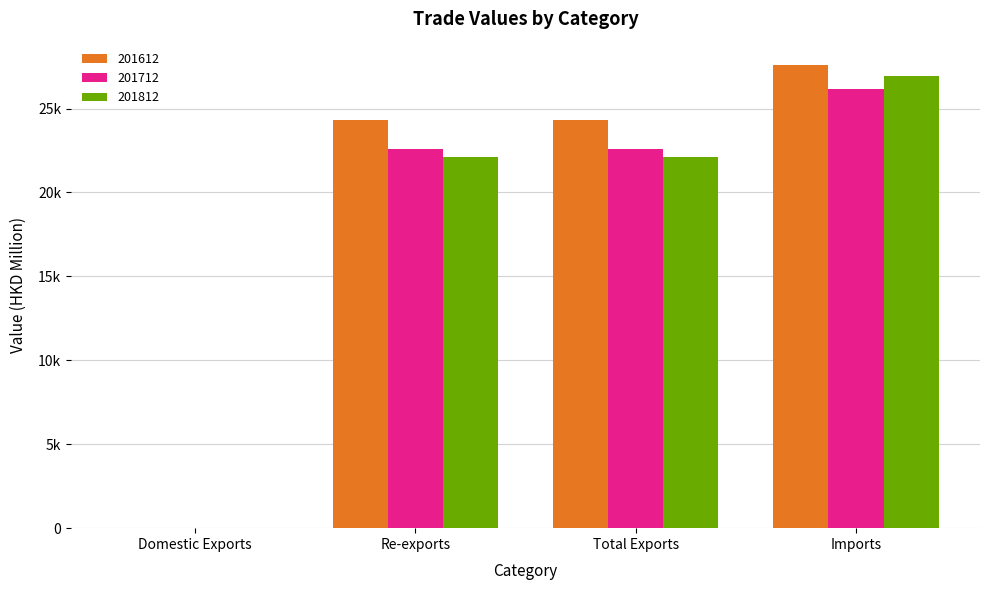

At which label does 201712 reach its peak?

Imports